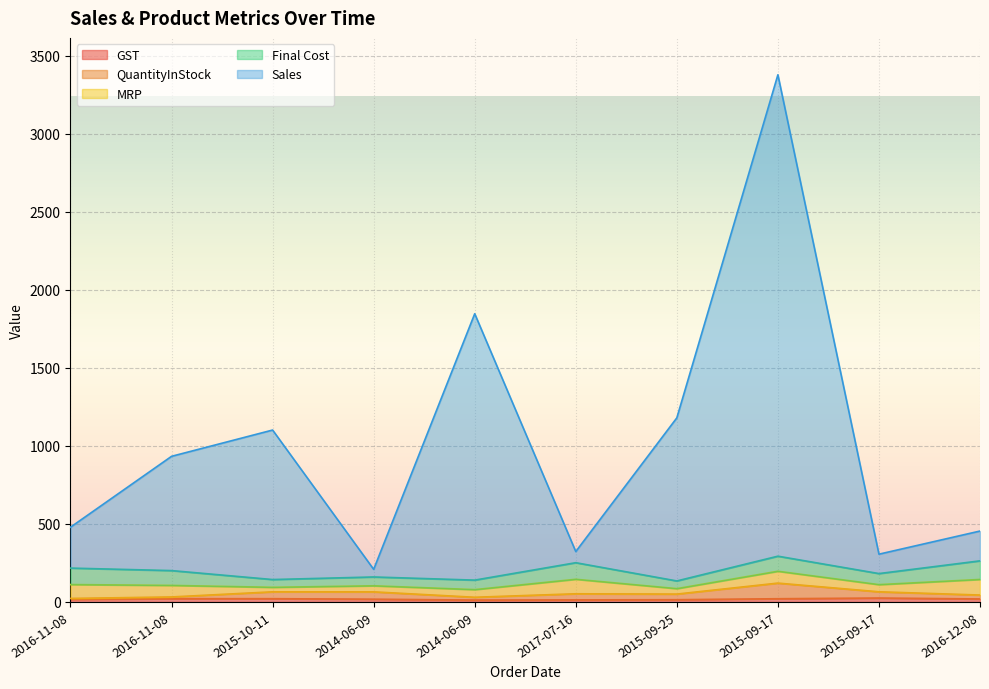

What is the label of the 1st point from the right?

2016-12-08